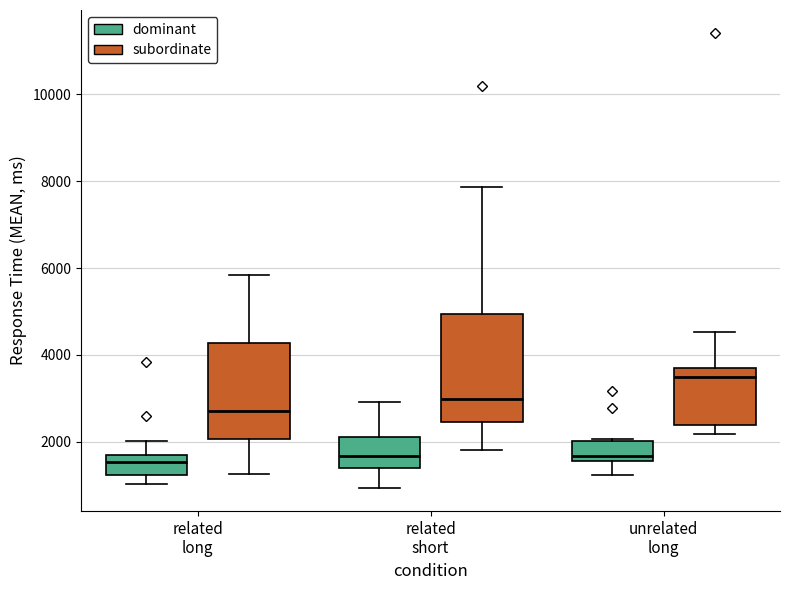

Which box is the tallest, from its lower edge to its upper edge?

related short (subordinate)